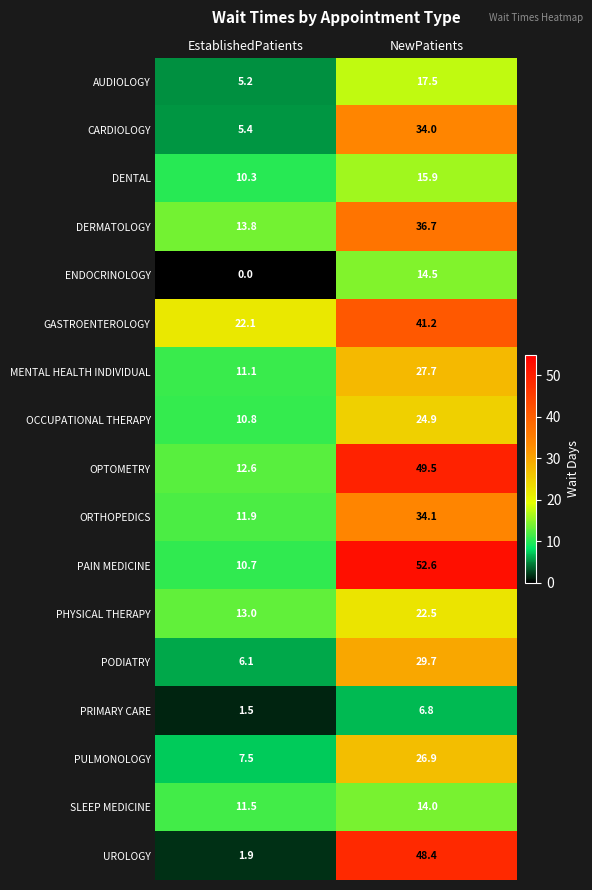

Which series has the widest spread of values?

UROLOGY